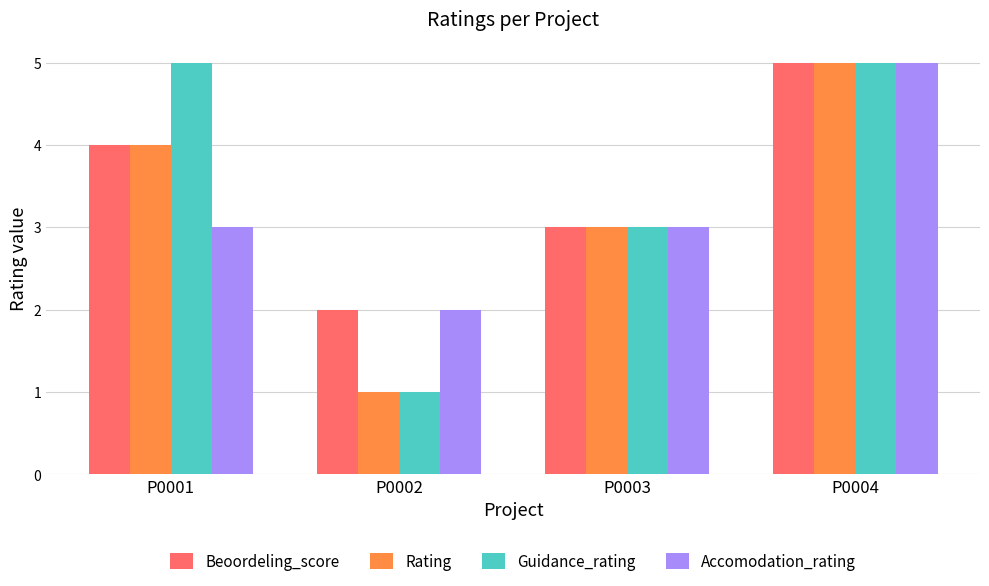

The Accomodation_rating series shows 3 at P0003. True or false?

True